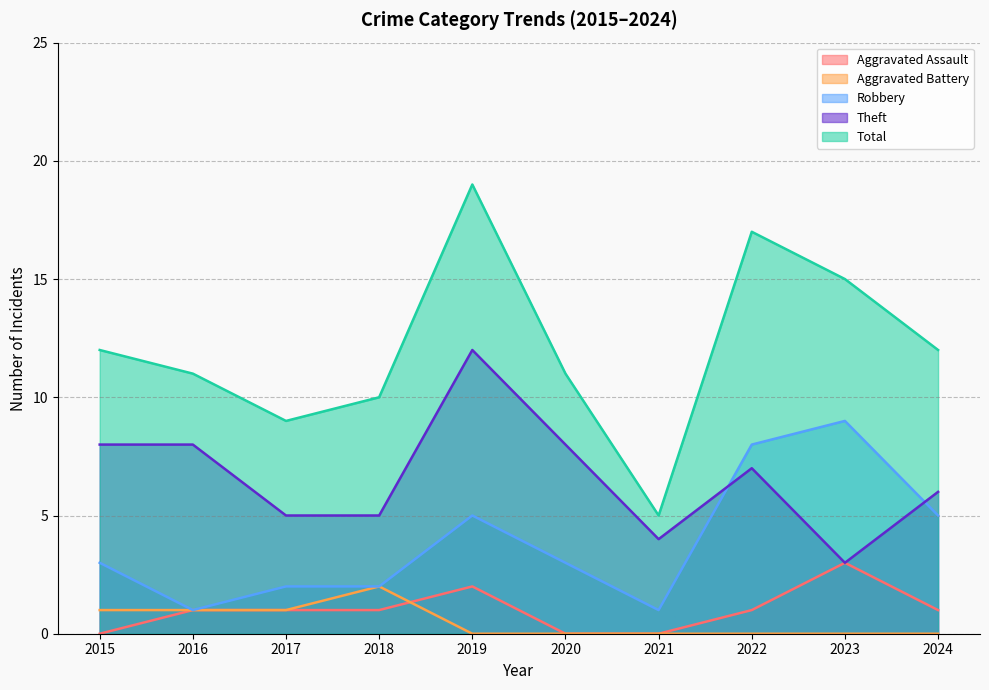

Which has a higher value, 2019 or 2022?

2019